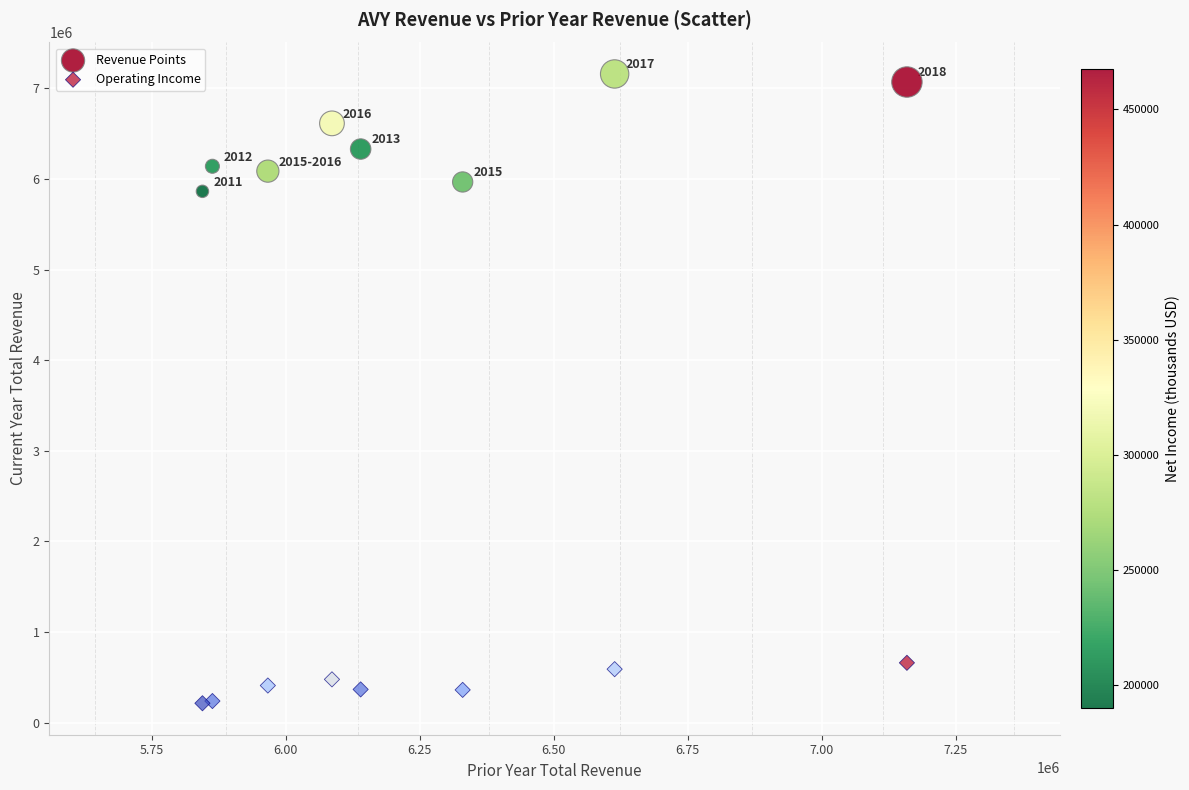

Which series reaches the maximum Y coordinate?

Revenue Points